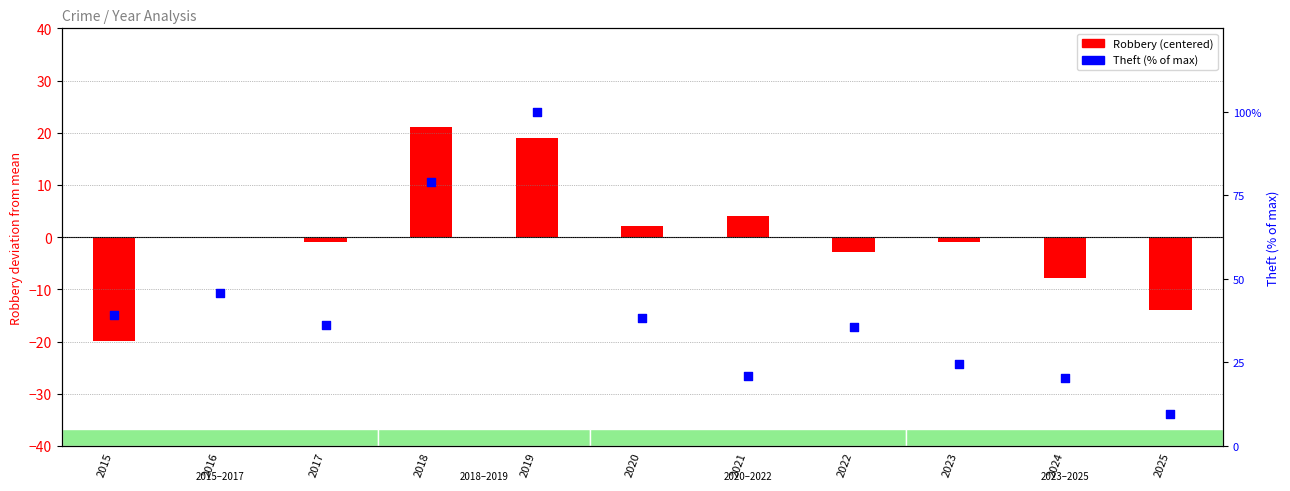

Which series has the largest total across all categories?

Theft (% of max)